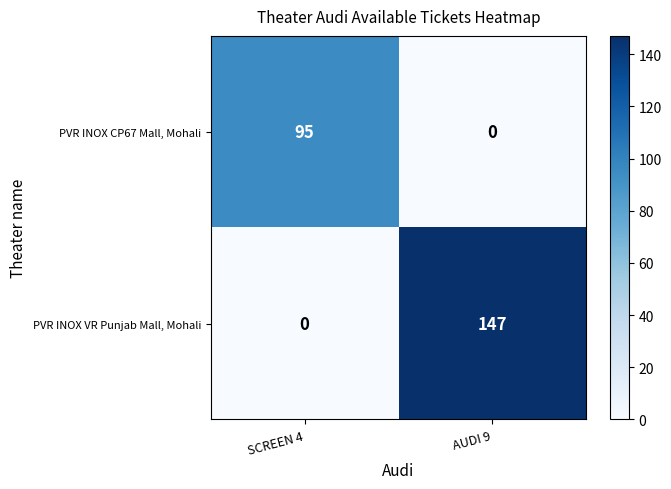

How many series are shown in this chart?

2